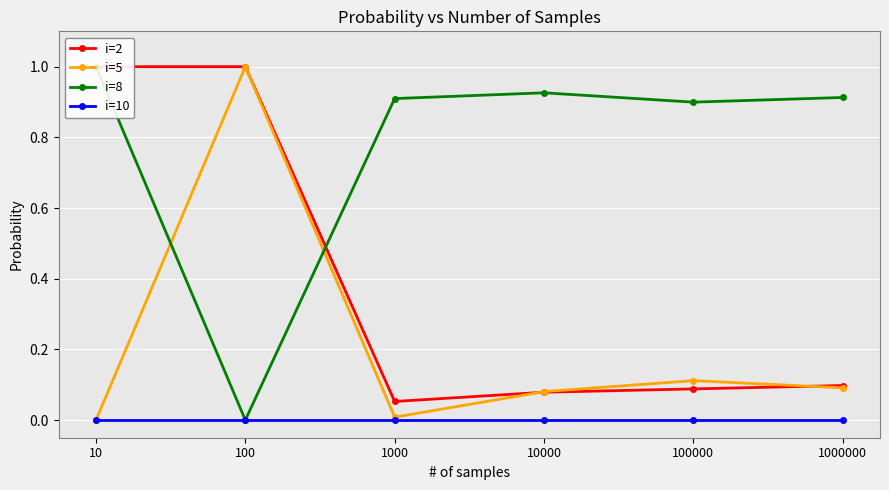

How many interior local valleys does the i=8 series have?

2